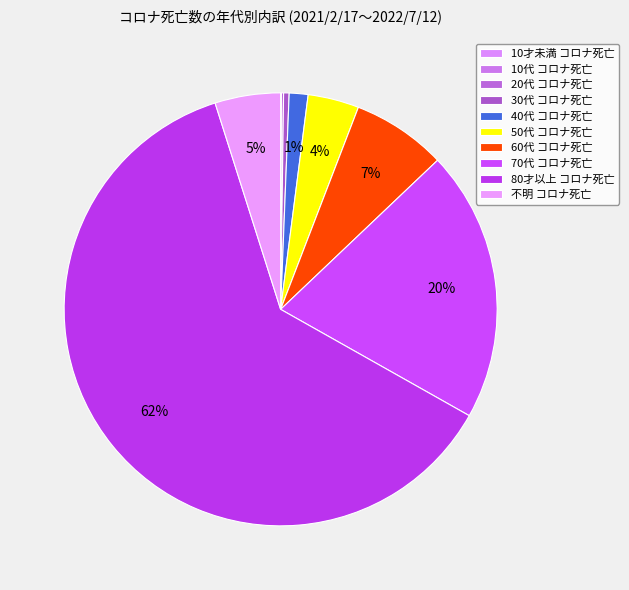

How many slices are in this pie chart?

10